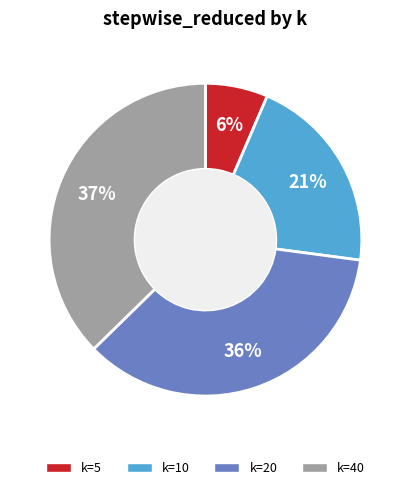

Is there any slice that represents more than half of the pie?

No